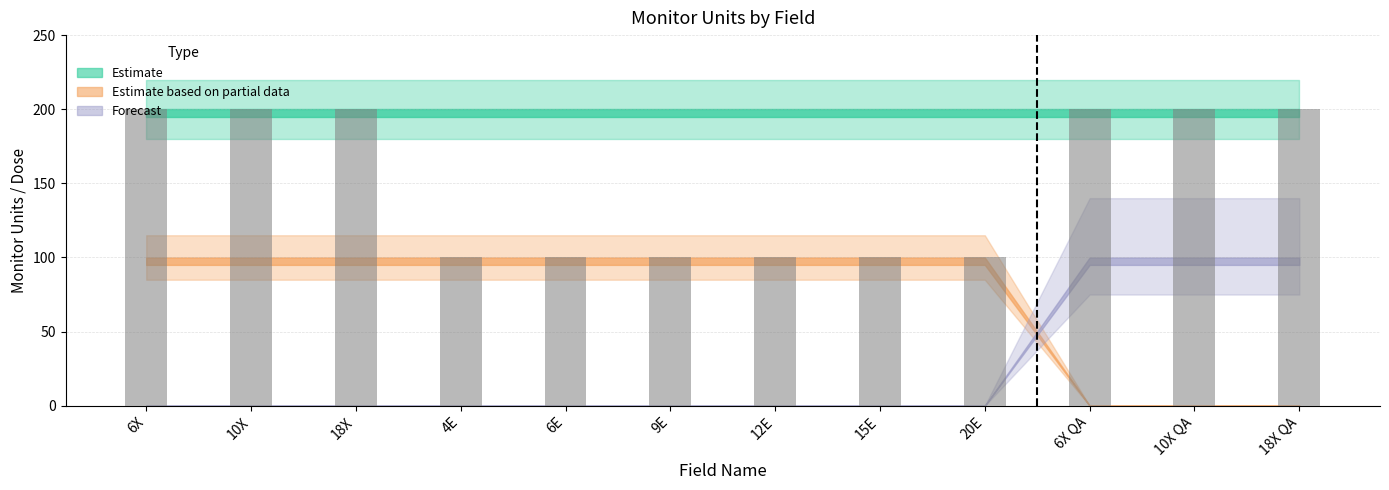

What is the label of the 4th bar from the right?

20E